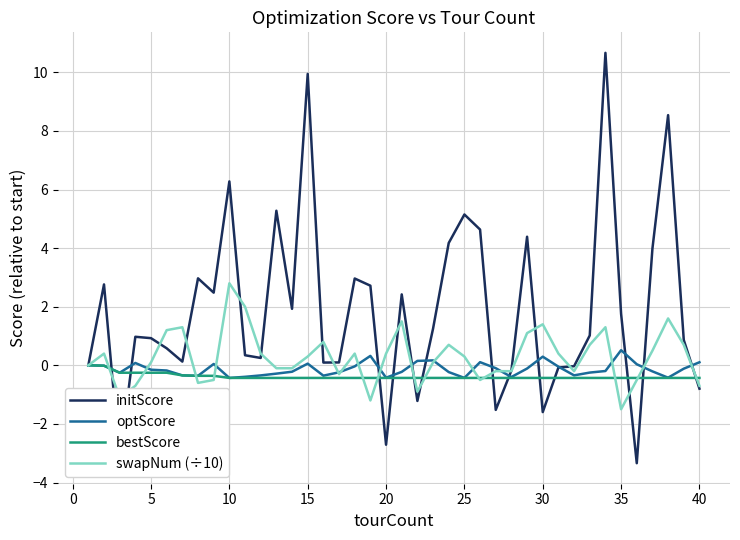

What is the maximum value shown in the chart?

10.7